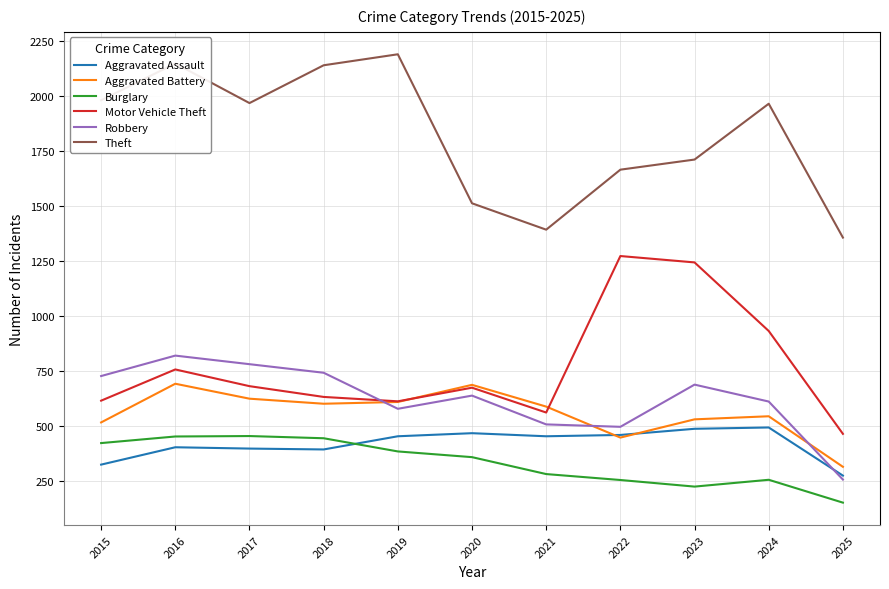

What is the sum of all Robbery values?

6833